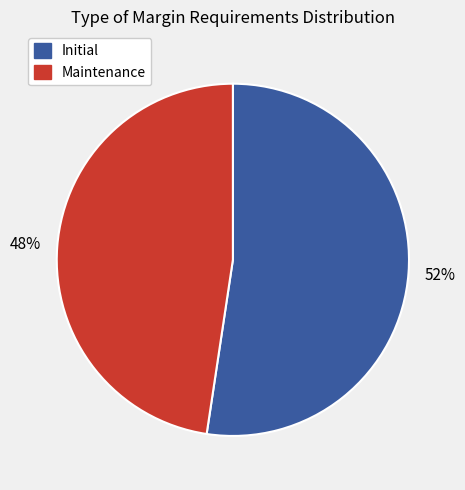

True or false: Maintenance accounts for 33% of the total.

False